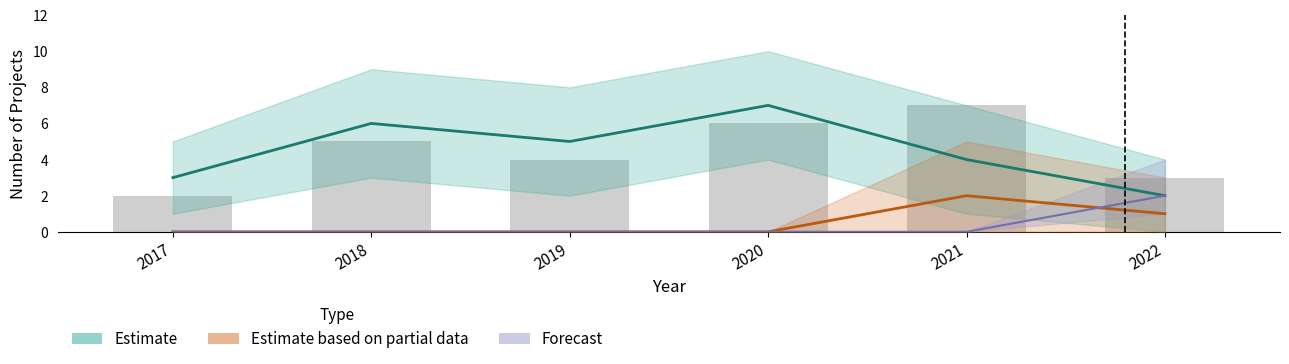

What are all the series names shown in the legend?

Estimate, Estimate based on partial data, Forecast